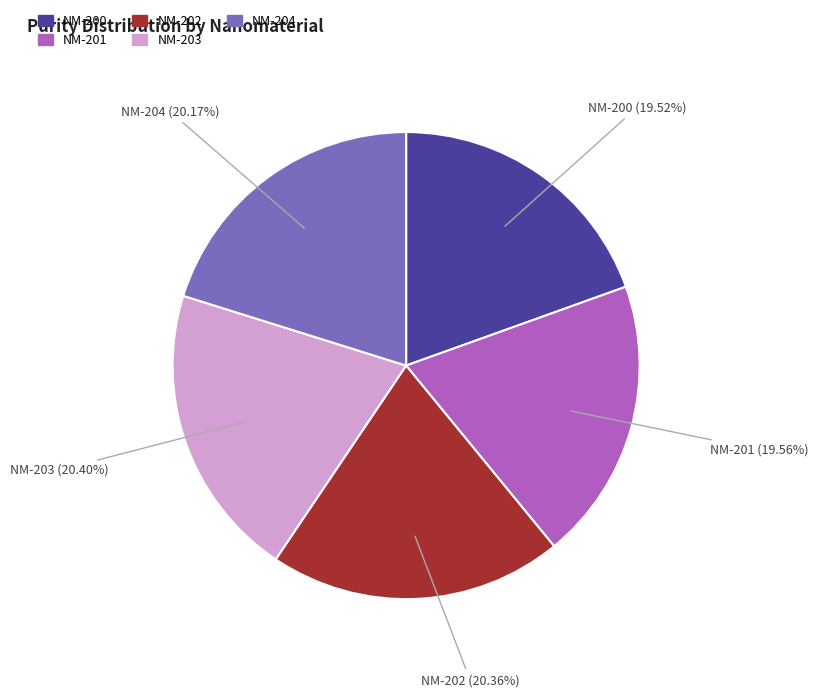

To the nearest percent, what portion does NM-203 represent?

20%